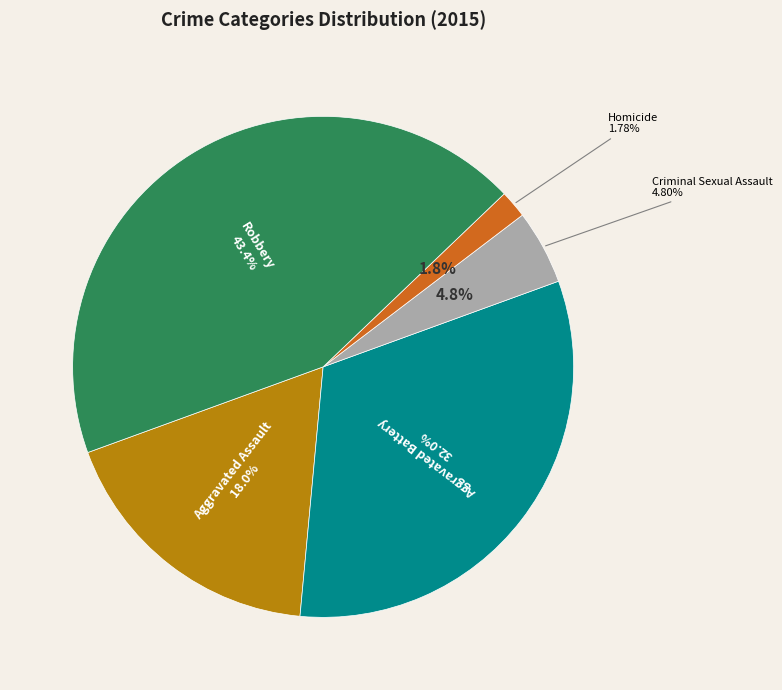

To the nearest percent, what is the combined percentage of Criminal Sexual Assault and Aggravated Assault?

23%